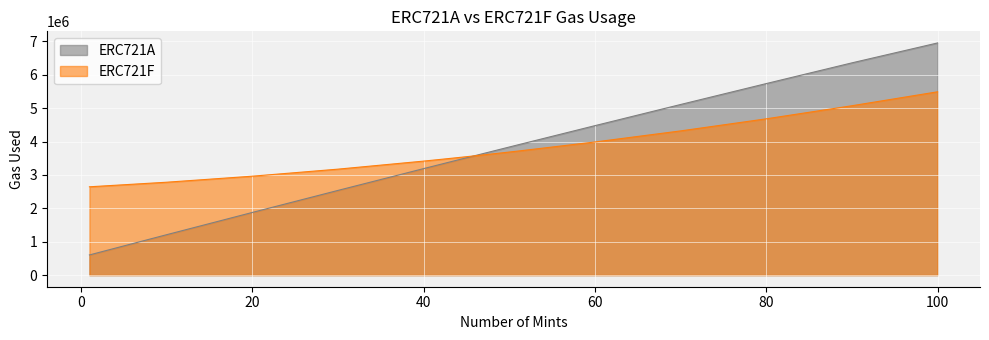

What is the difference between the maximum and minimum values in the ERC721A series?

6350059